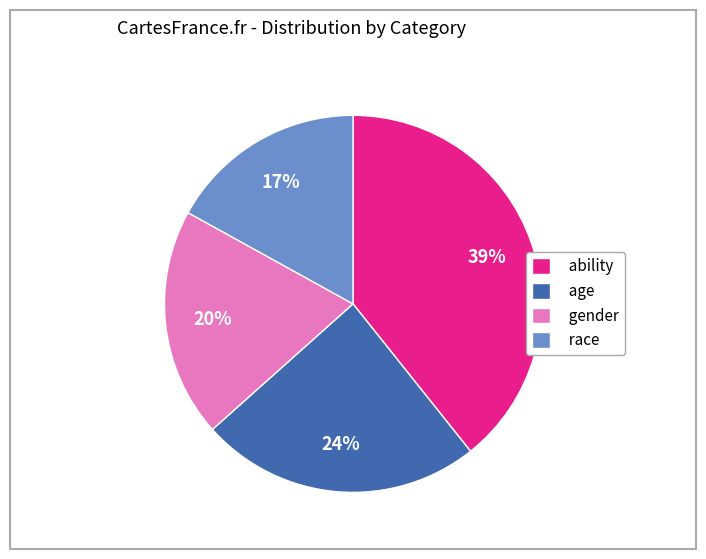

Do gender and age together represent more than half of the pie?

No